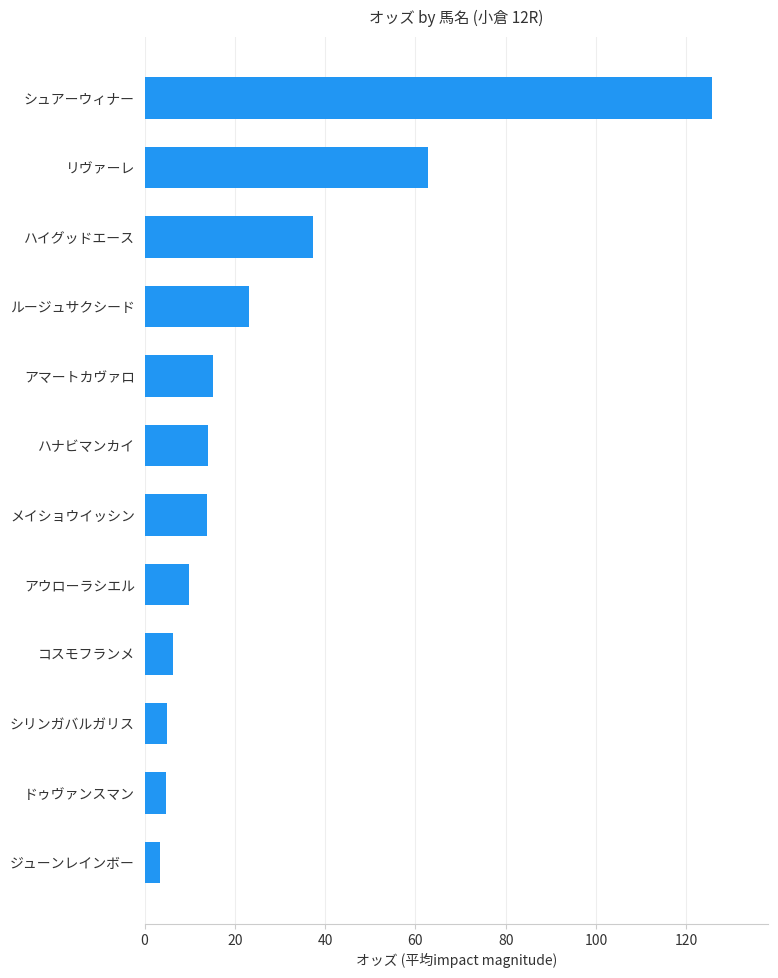

What is the difference between the maximum and minimum values?

122.1